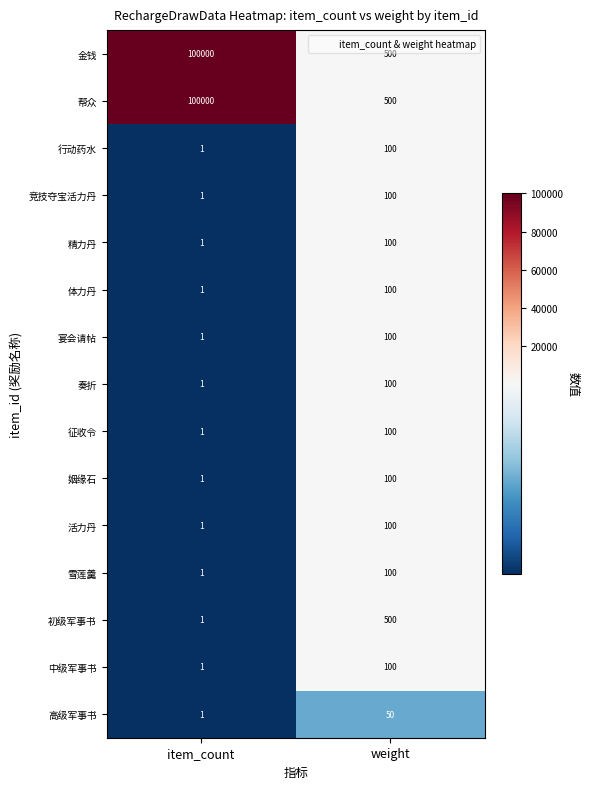

Reading left to right, extract all data points from this chart.

金钱: 100000	500
帮众: 100000	500
行动药水: 1	100
竞技夺宝活力丹: 1	100
精力丹: 1	100
体力丹: 1	100
宴会请帖: 1	100
奏折: 1	100
征收令: 1	100
姻缘石: 1	100
活力丹: 1	100
雪莲羹: 1	100
初级军事书: 1	500
中级军事书: 1	100
高级军事书: 1	50